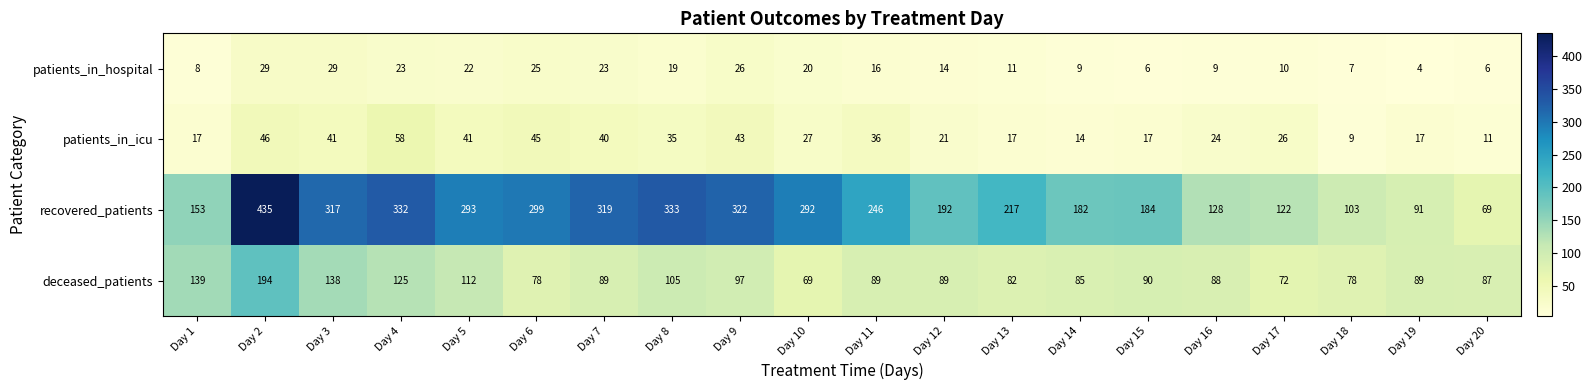

Which label corresponds to the largest value in the chart?

Day 2